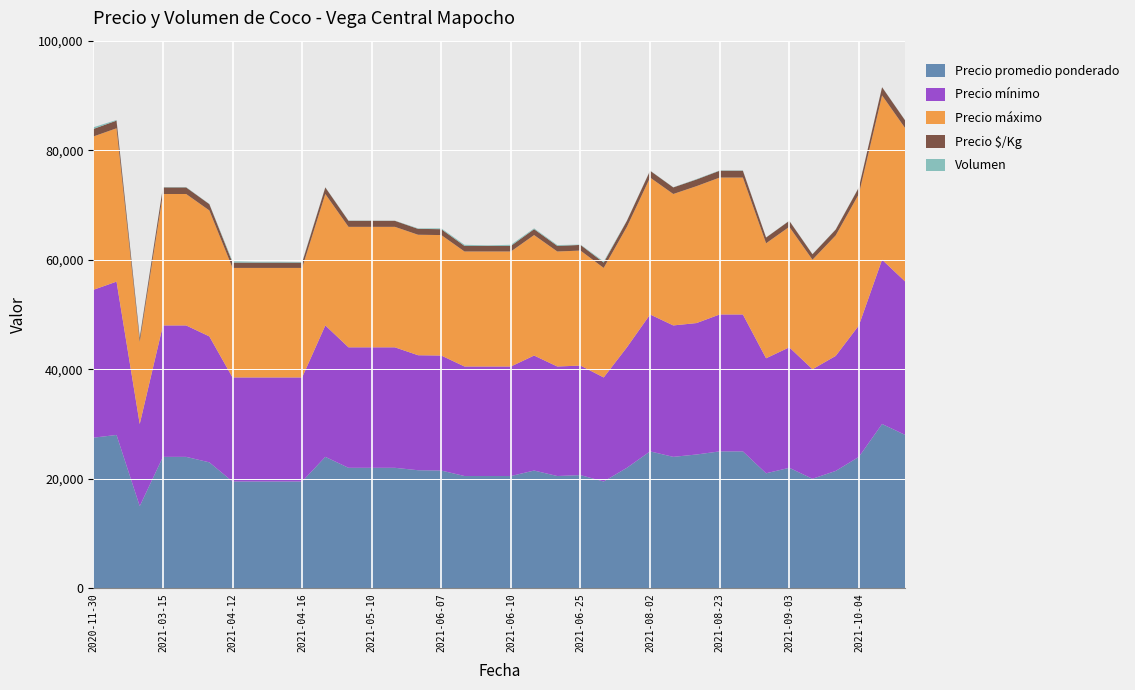

Reading left to right, list all the values displayed in this chart.

Precio promedio ponderado: 2020-11-30=27500	2020-12-01=28000	2021-03-08=15000	2021-03-15=24000	2021-03-22=24000	2021-03-29=23000	2021-04-12=19500	2021-04-13=19500	2021-04-14=19500	2021-04-16=19500	2021-04-19=24000	2021-04-26=22000	2021-05-10=22000	2021-05-17=22000	2021-06-03=21556	2021-06-07=21500	2021-06-08=20500	2021-06-09=20500	2021-06-10=20500	2021-06-16=21500	2021-06-18=20500	2021-06-25=20667	2021-07-05=19500	2021-07-19=22000	2021-08-02=25000	2021-08-09=24000	2021-08-16=24429	2021-08-23=25000	2021-08-27=25000	2021-08-30=21000	2021-09-03=22000	2021-09-06=20000	2021-09-13=21429	2021-10-04=24000	2021-11-22=30000	2021-11-29=28000
Precio mínimo: 2020-11-30=27000	2020-12-01=28000	2021-03-08=15000	2021-03-15=24000	2021-03-22=24000	2021-03-29=23000	2021-04-12=19000	2021-04-13=19000	2021-04-14=19000	2021-04-16=19000	2021-04-19=24000	2021-04-26=22000	2021-05-10=22000	2021-05-17=22000	2021-06-03=21000	2021-06-07=21000	2021-06-08=20000	2021-06-09=20000	2021-06-10=20000	2021-06-16=21000	2021-06-18=20000	2021-06-25=20000	2021-07-05=19000	2021-07-19=22000	2021-08-02=25000	2021-08-09=24000	2021-08-16=24000	2021-08-23=25000	2021-08-27=25000	2021-08-30=21000	2021-09-03=22000	2021-09-06=20000	2021-09-13=21000	2021-10-04=24000	2021-11-22=30000	2021-11-29=28000
Precio máximo: 2020-11-30=28000	2020-12-01=28000	2021-03-08=15000	2021-03-15=24000	2021-03-22=24000	2021-03-29=23000	2021-04-12=20000	2021-04-13=20000	2021-04-14=20000	2021-04-16=20000	2021-04-19=24000	2021-04-26=22000	2021-05-10=22000	2021-05-17=22000	2021-06-03=22000	2021-06-07=22000	2021-06-08=21000	2021-06-09=21000	2021-06-10=21000	2021-06-16=22000	2021-06-18=21000	2021-06-25=21000	2021-07-05=20000	2021-07-19=22000	2021-08-02=25000	2021-08-09=24000	2021-08-16=25000	2021-08-23=25000	2021-08-27=25000	2021-08-30=21000	2021-09-03=22000	2021-09-06=20000	2021-09-13=22000	2021-10-04=24000	2021-11-22=30000	2021-11-29=28000
Precio $/Kg: 2020-11-30=1375	2020-12-01=1400	2021-03-08=750	2021-03-15=1200	2021-03-22=1200	2021-03-29=1150	2021-04-12=975	2021-04-13=975	2021-04-14=975	2021-04-16=975	2021-04-19=1200	2021-04-26=1100	2021-05-10=1100	2021-05-17=1100	2021-06-03=1078	2021-06-07=1075	2021-06-08=1025	2021-06-09=1025	2021-06-10=1025	2021-06-16=1075	2021-06-18=1025	2021-06-25=1033	2021-07-05=975	2021-07-19=1100	2021-08-02=1250	2021-08-09=1200	2021-08-16=1221	2021-08-23=1250	2021-08-27=1250	2021-08-30=1050	2021-09-03=1100	2021-09-06=1000	2021-09-13=1071	2021-10-04=1200	2021-11-22=1500	2021-11-29=1400
Volumen: 2020-11-30=300	2020-12-01=120	2021-03-08=150	2021-03-15=50	2021-03-22=60	2021-03-29=40	2021-04-12=240	2021-04-13=150	2021-04-14=150	2021-04-16=100	2021-04-19=40	2021-04-26=50	2021-05-10=40	2021-05-17=30	2021-06-03=90	2021-06-07=150	2021-06-08=200	2021-06-09=100	2021-06-10=200	2021-06-16=150	2021-06-18=150	2021-06-25=60	2021-07-05=200	2021-07-19=45	2021-08-02=40	2021-08-09=30	2021-08-16=70	2021-08-23=60	2021-08-27=60	2021-08-30=25	2021-09-03=30	2021-09-06=35	2021-09-13=35	2021-10-04=40	2021-11-22=25	2021-11-29=34